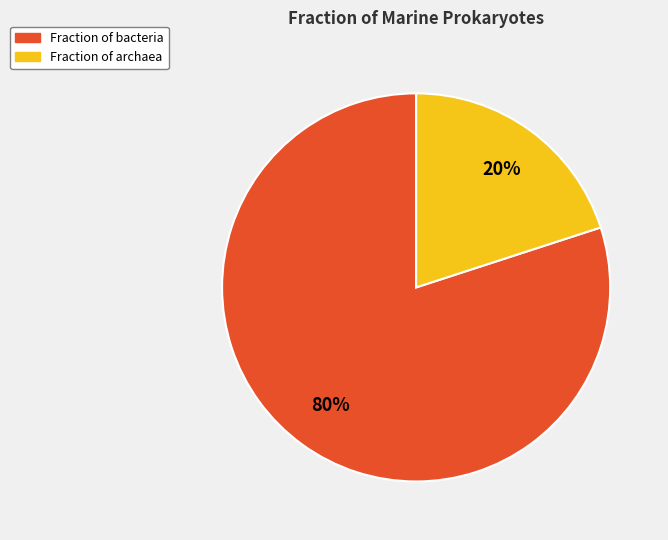

What is the smallest slice in the pie chart?

Fraction of archaea